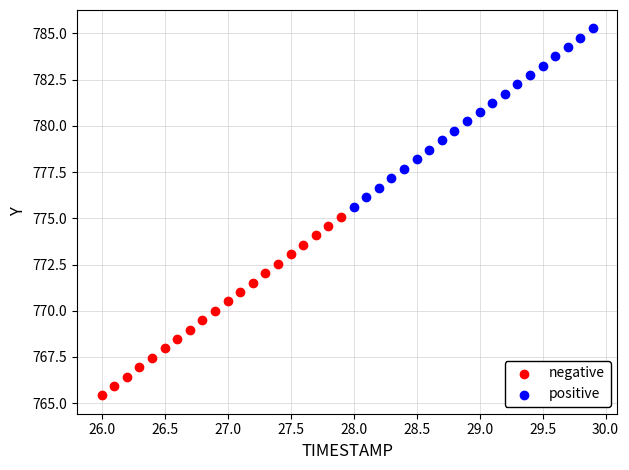

Which series reaches the maximum Y coordinate?

positive